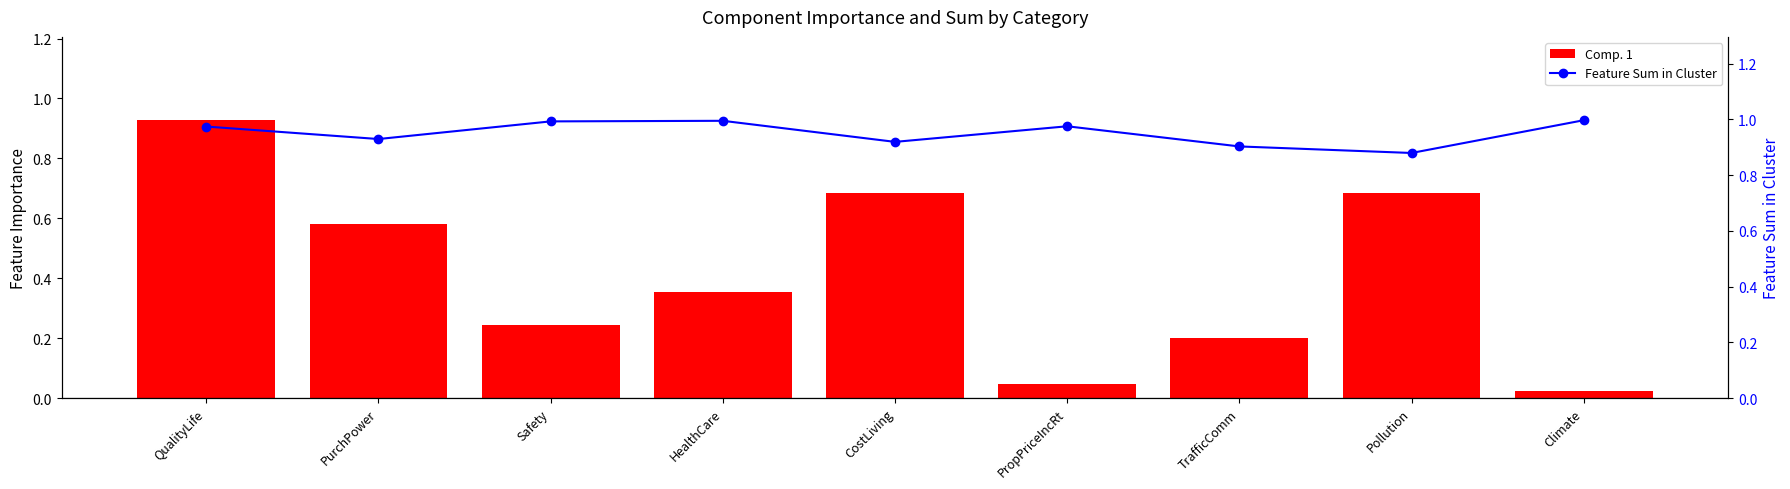

Are the bars grouped side by side (vs. stacked)?

Yes